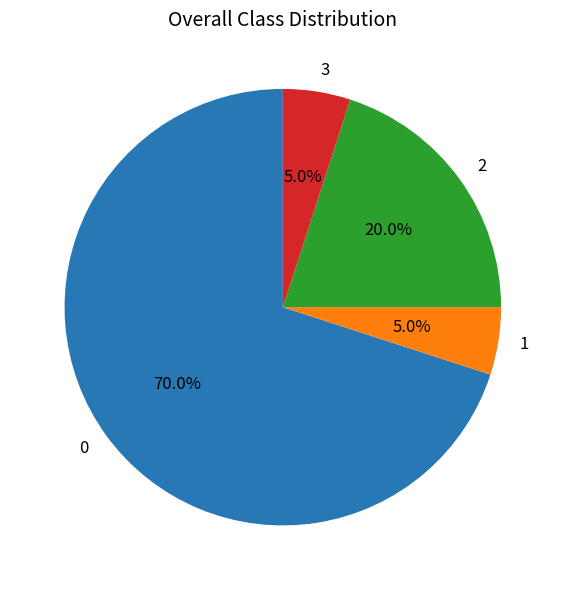

To the nearest percent, what percentage of the pie is 3?

5%